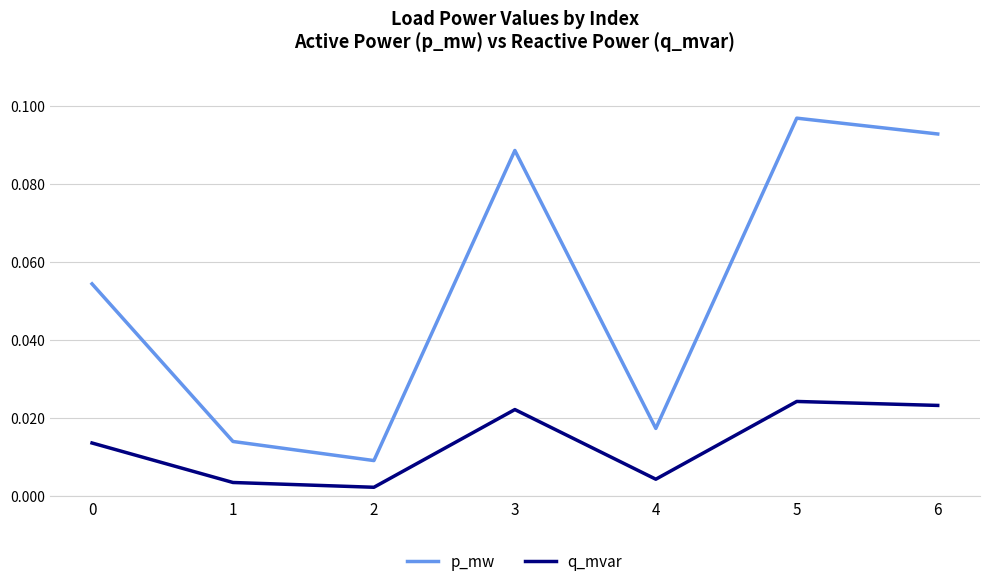

Rank the series at 5 from highest to lowest value.

p_mw, q_mvar